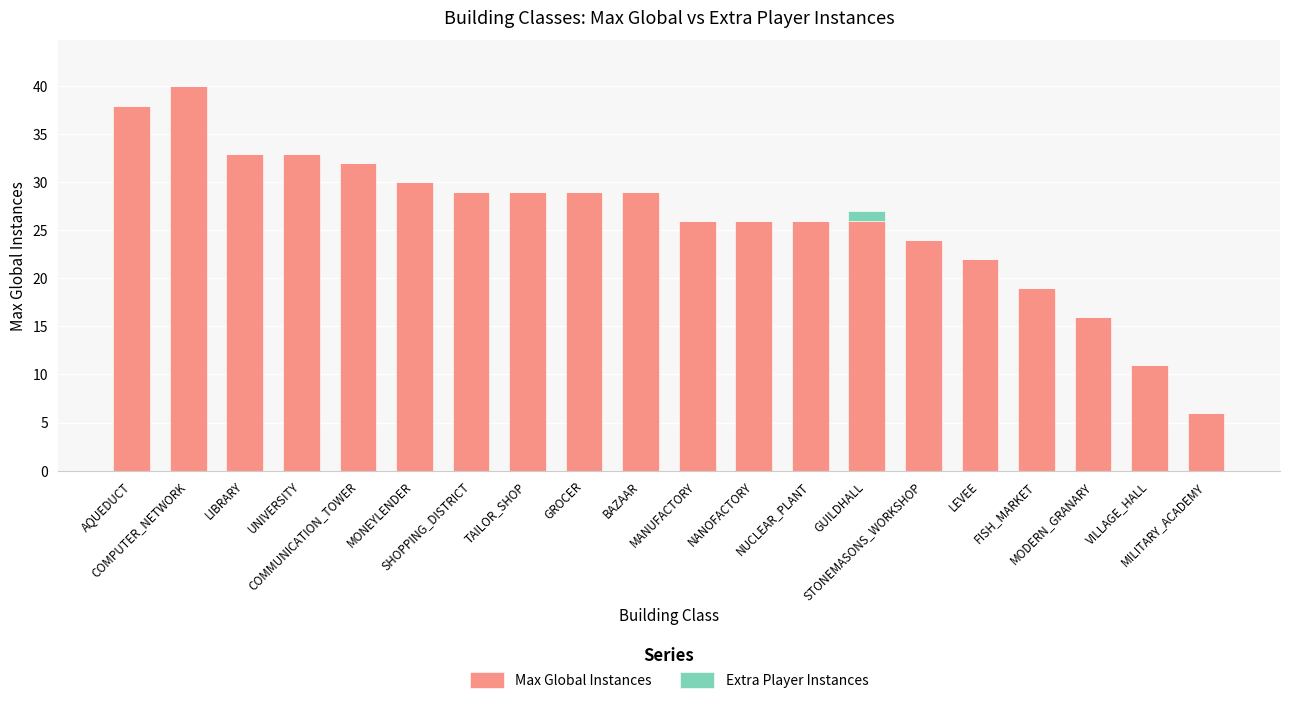

What is the sum of all Max Global Instances values?

524